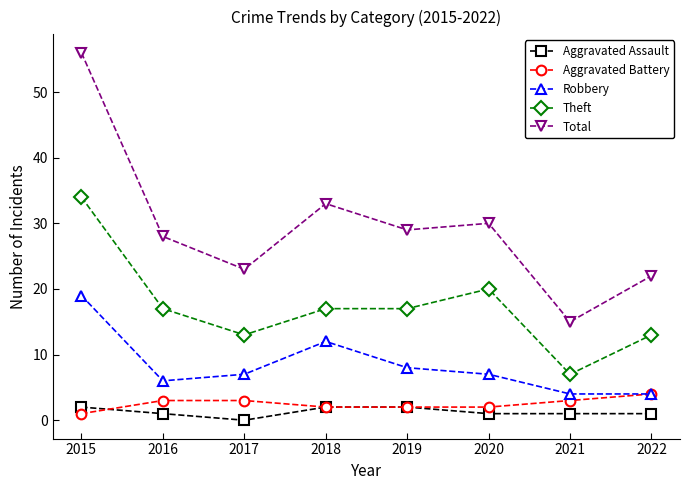

At which category is the sum across all series the highest?

2015